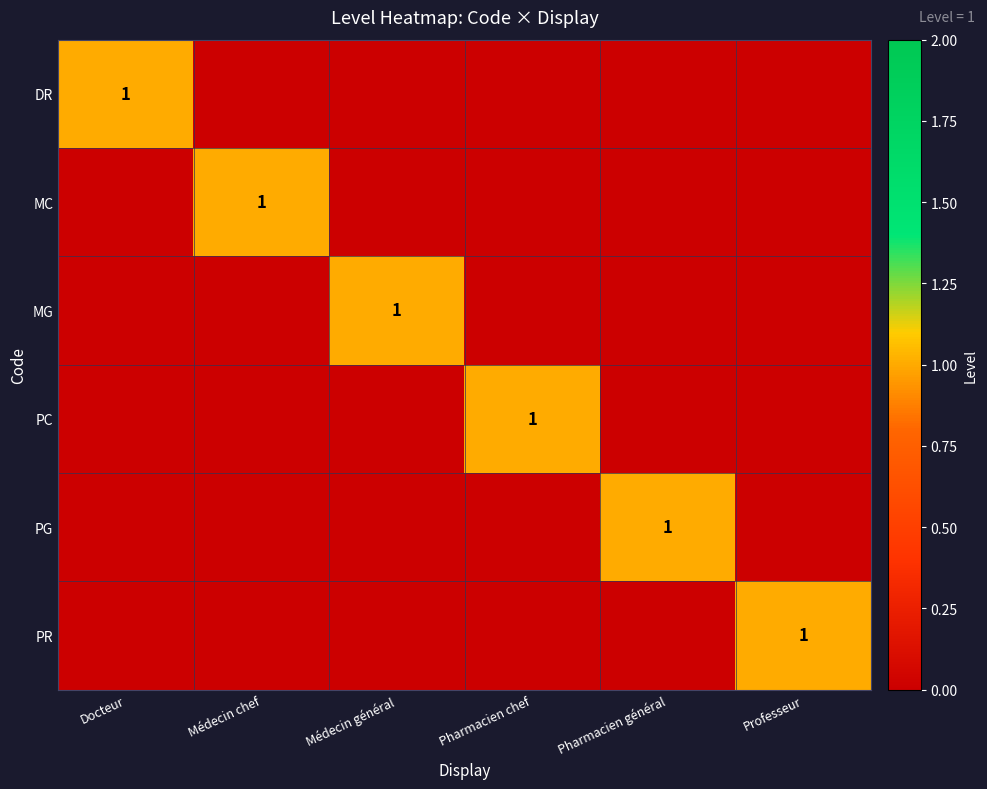

At which category does the chart reach its minimum across all series?

Médecin chef